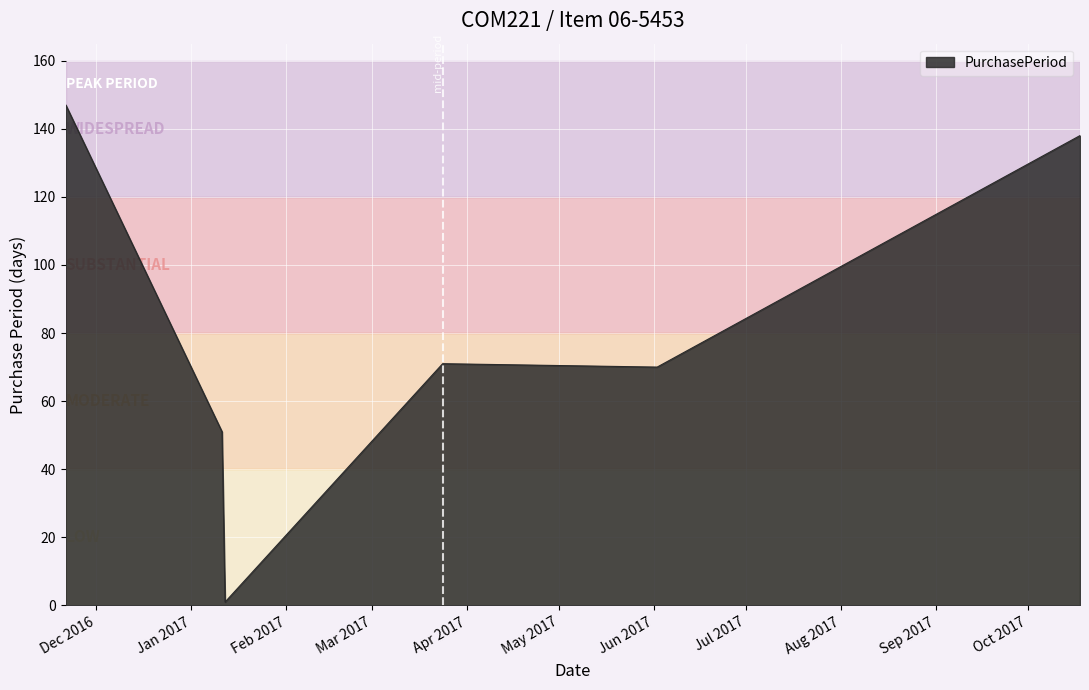

Does the chart have visible grid lines?

Yes